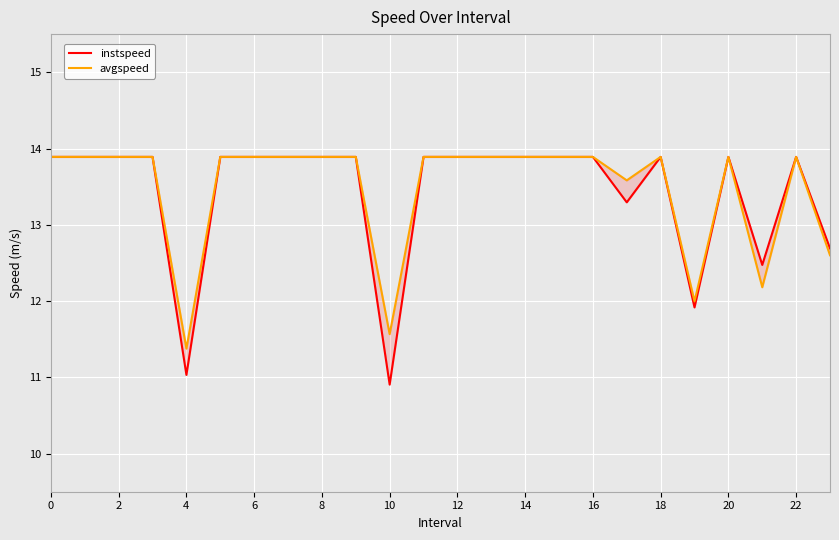

The instspeed series shows 13.9 at 2. True or false?

True